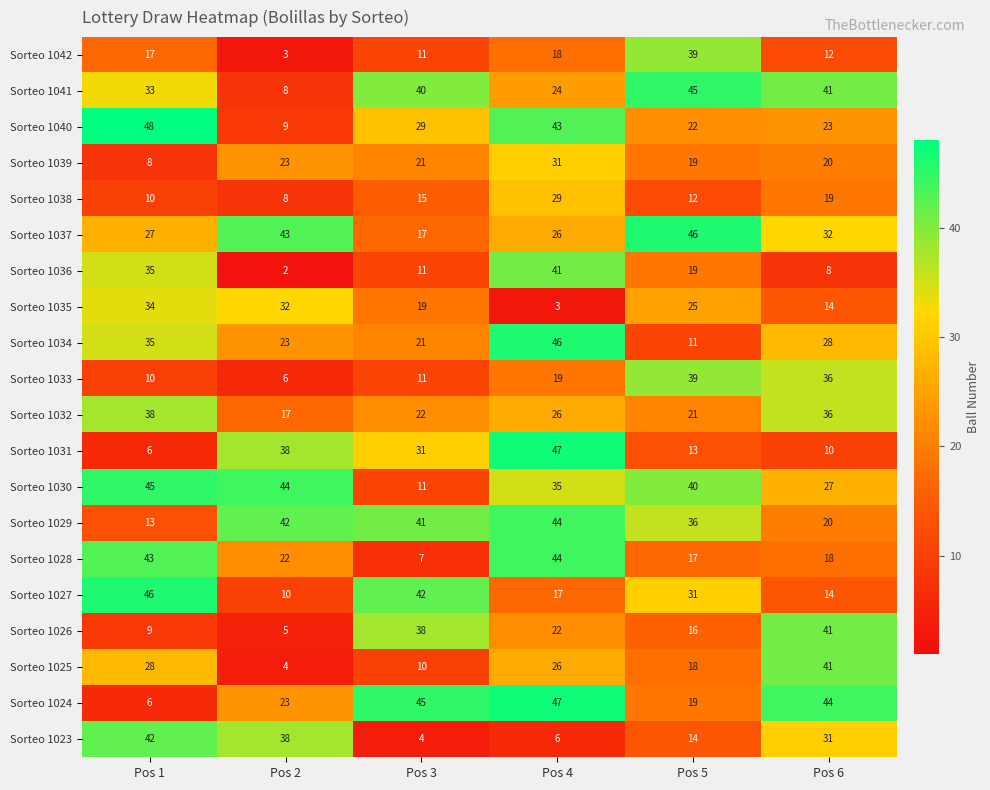

What is the sum of all Sorteo 1025 values?

127